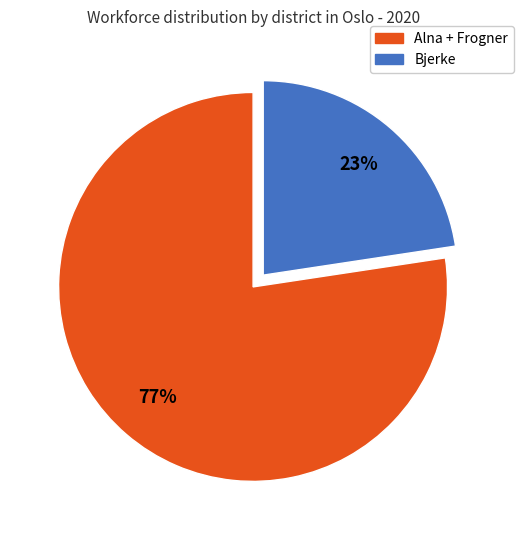

Is there a majority slice in this chart?

Yes